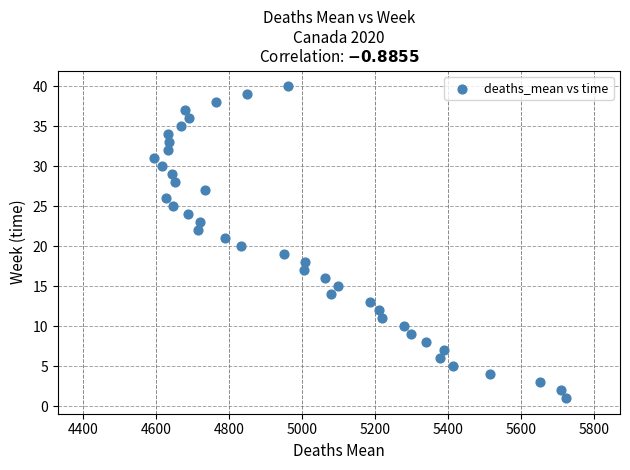

How many data points are displayed?

40